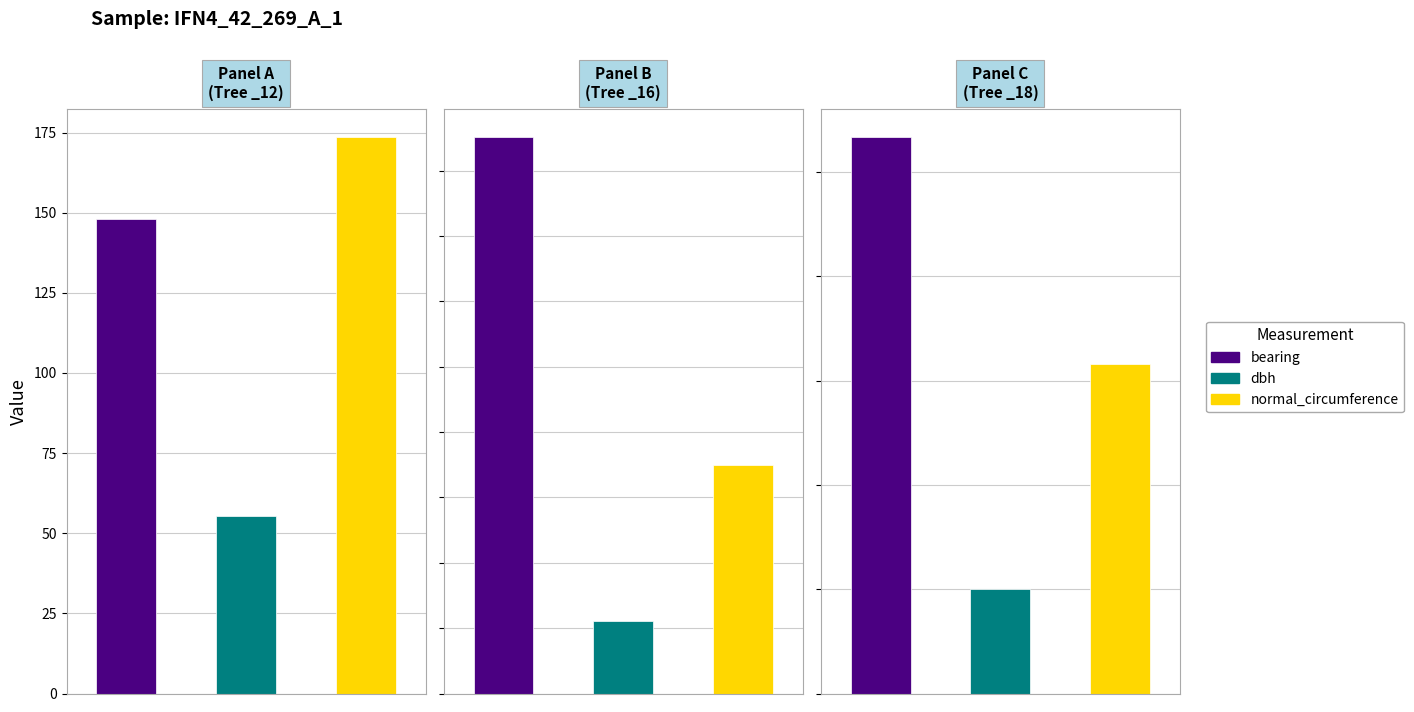

Which series changed the most between 1 and 2?

normal_circumference